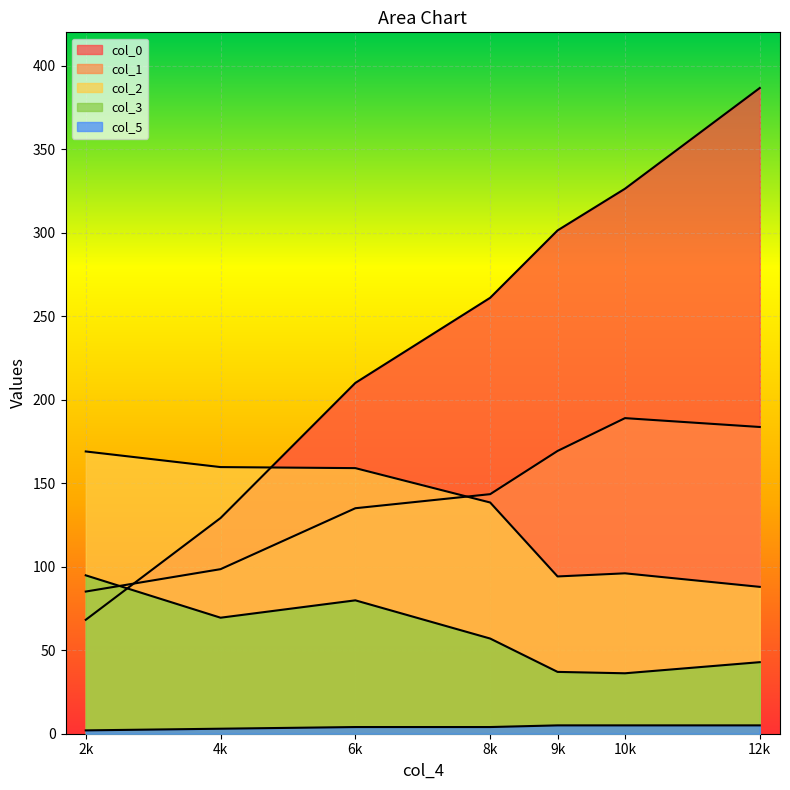

Does the chart display data point markers on the line(s)?

No